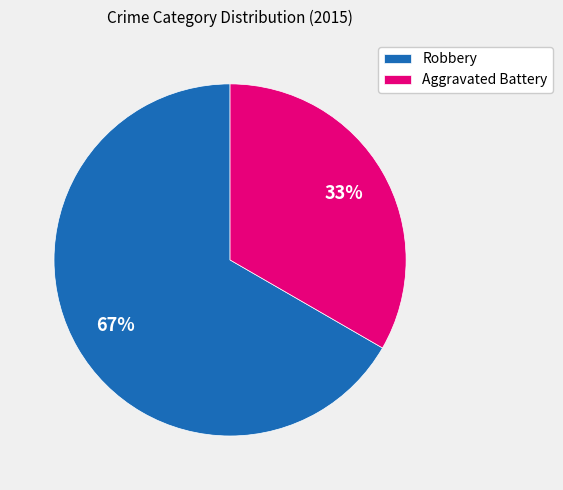

What is the ratio of the value at Robbery to the value at Aggravated Battery?

2.0